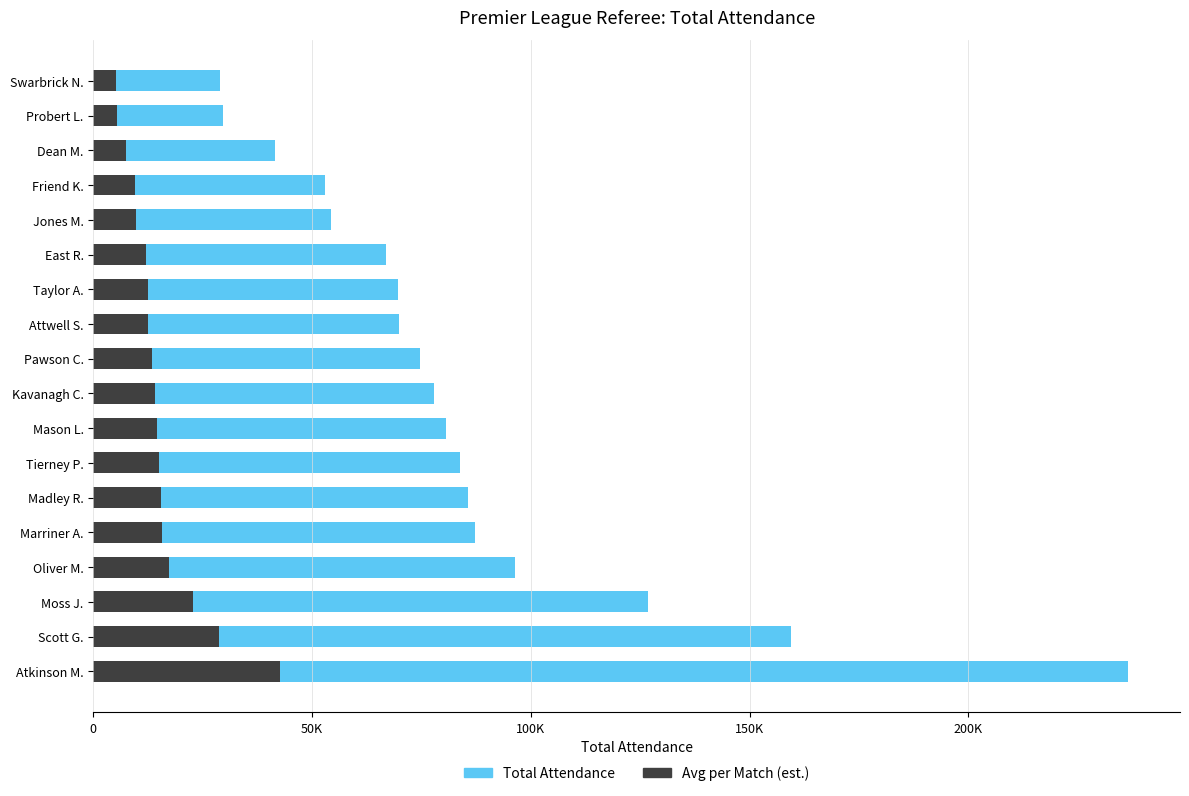

List the series in order of their overall mean, lowest first.

Average Attendance, Total Attendance